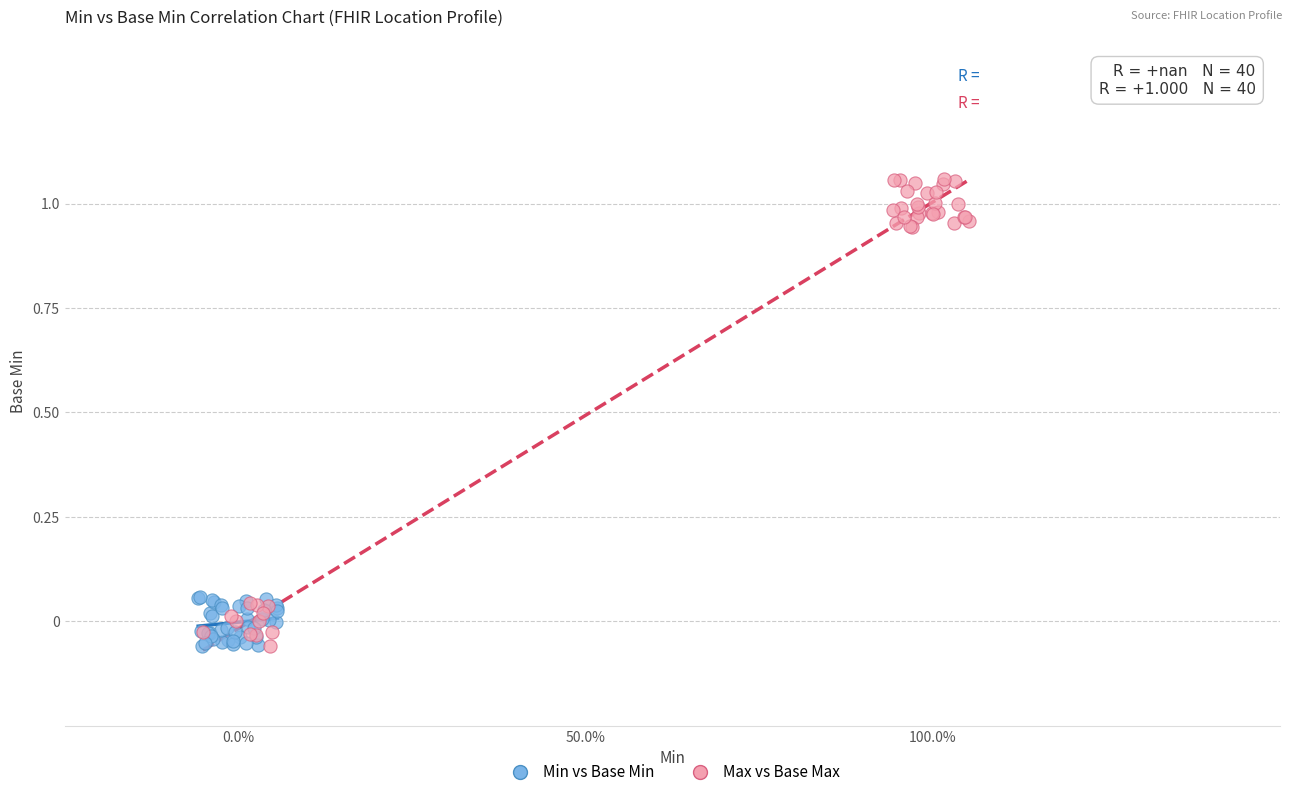

Which series reaches the maximum Y coordinate?

Max vs Base Max